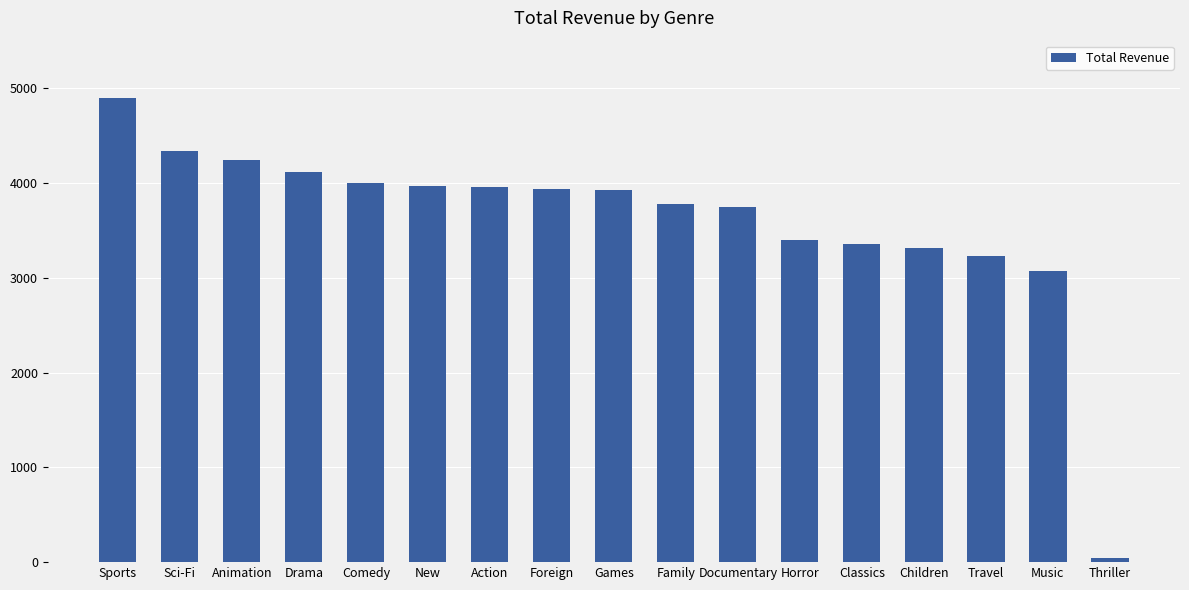

How many bars are there in total?

17